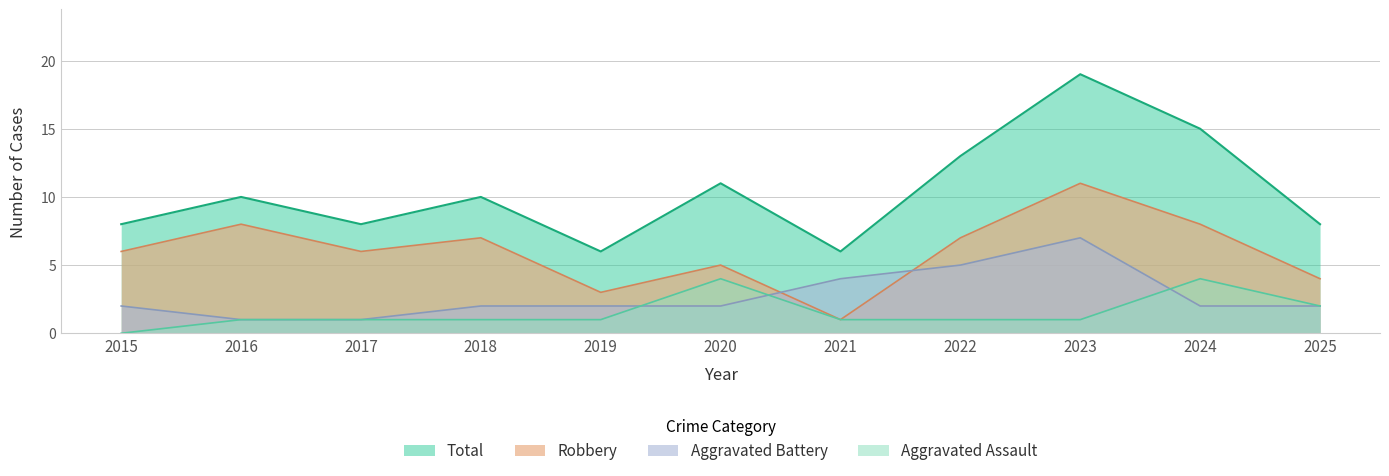

Does the chart display data point markers on the line(s)?

No